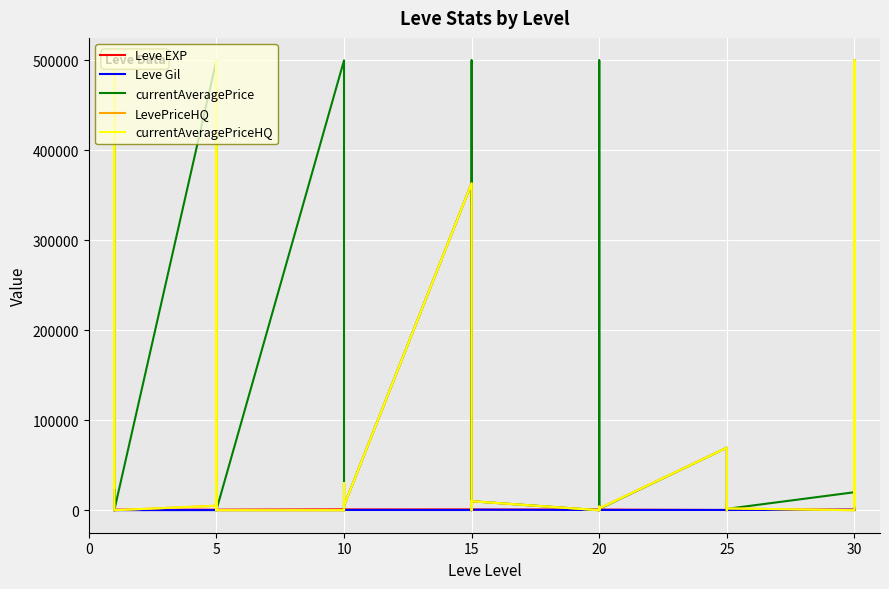

How many categories are shown in the chart?

40